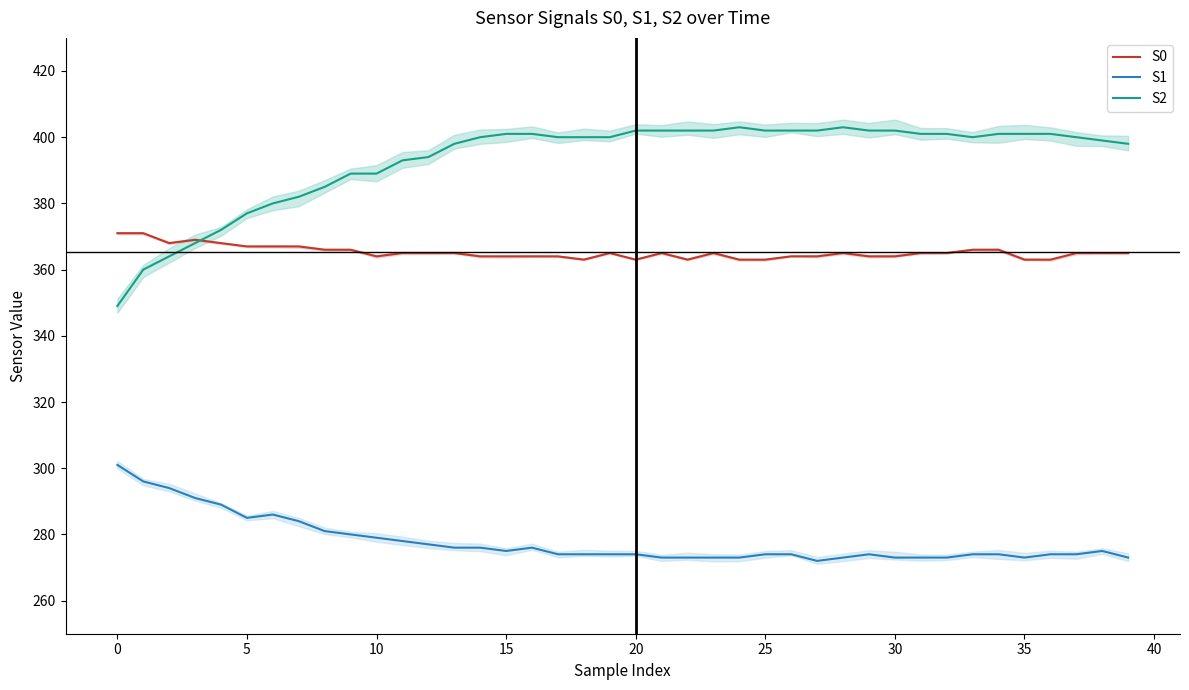

Is this an area chart (filled region under the line)?

No